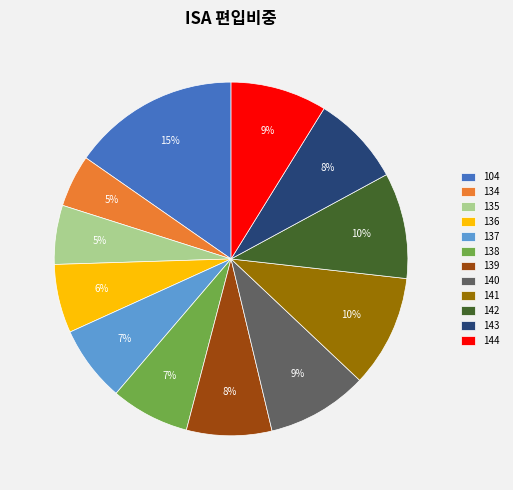

The 141 slice represents 10% of the pie. True or false?

True